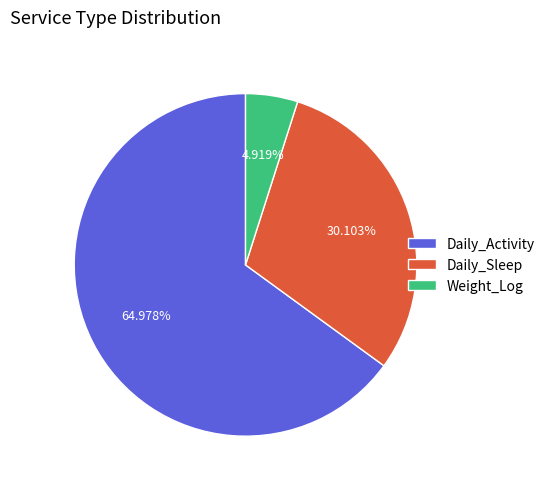

What percentage is the Daily_Activity slice, to the nearest percent?

65%